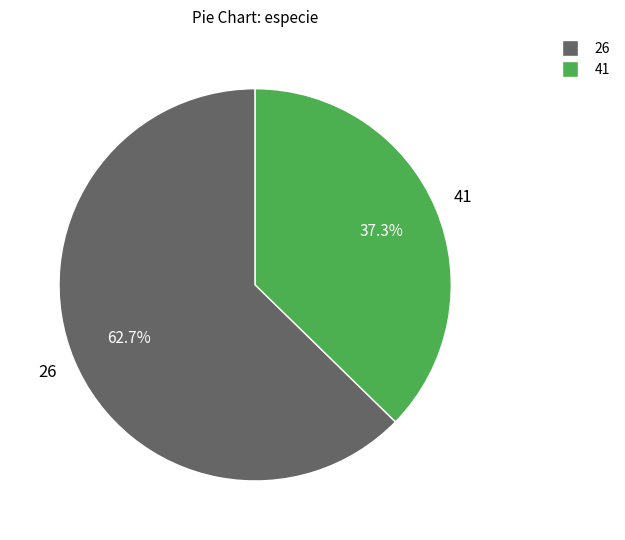

To the nearest percent, what is the average slice percentage?

50%